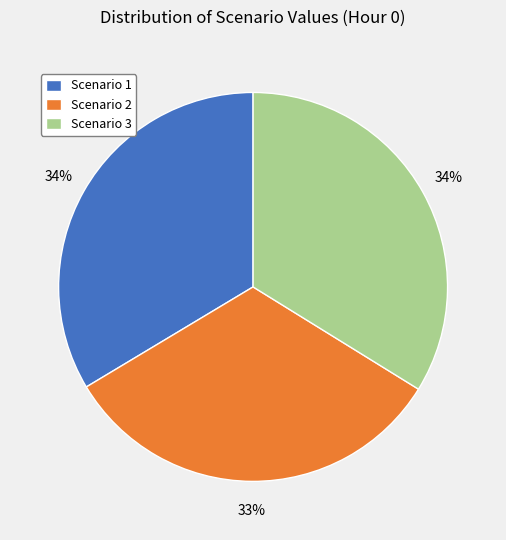

To the nearest percent, what is the combined percentage of Scenario 1 and Scenario 3?

67%